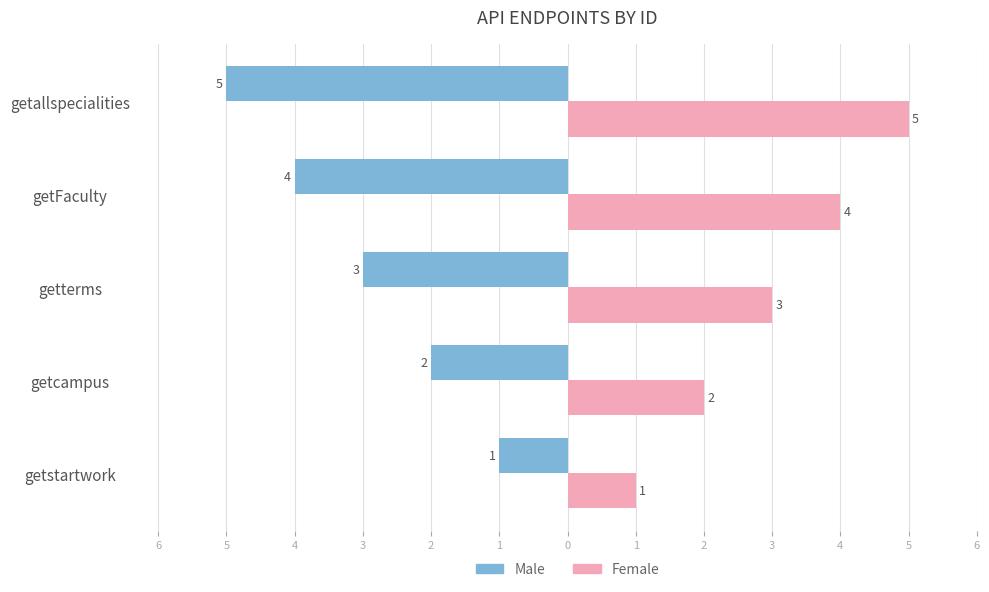

What are all the series names shown in the legend?

Male, Female